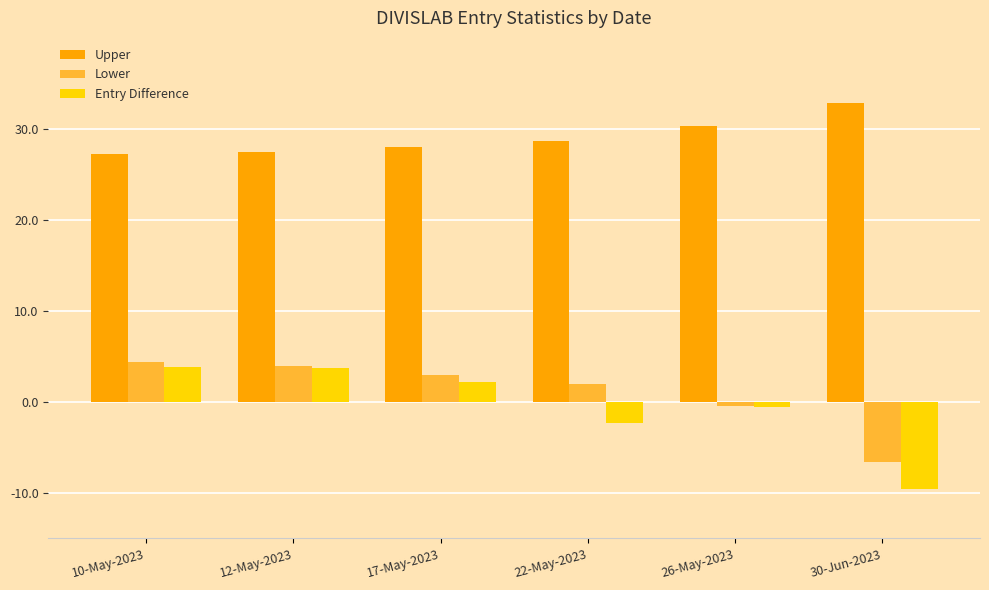

The value of Lower at 30-Jun-2023 is -2.2. True or false?

False